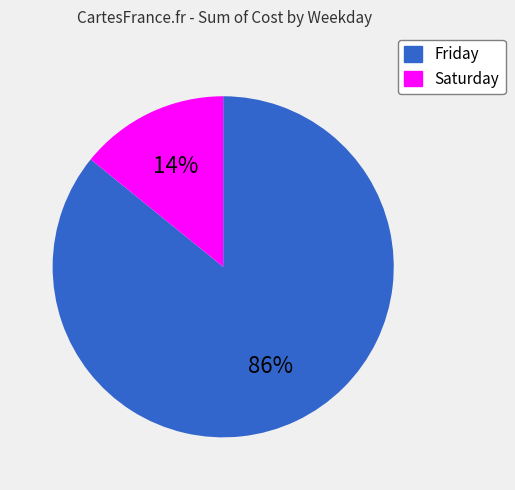

Is there a majority slice in this chart?

Yes